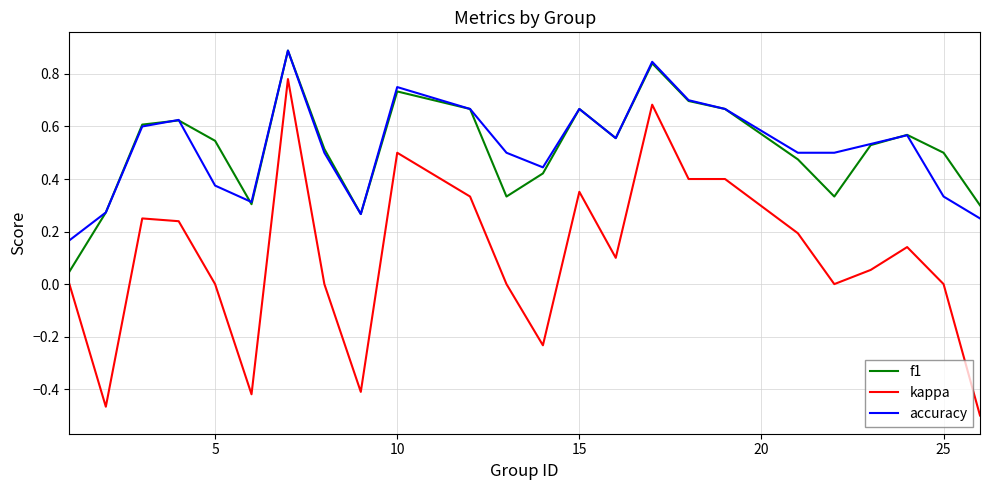

True or false: f1 has more than 2 points higher than both neighbors.

True